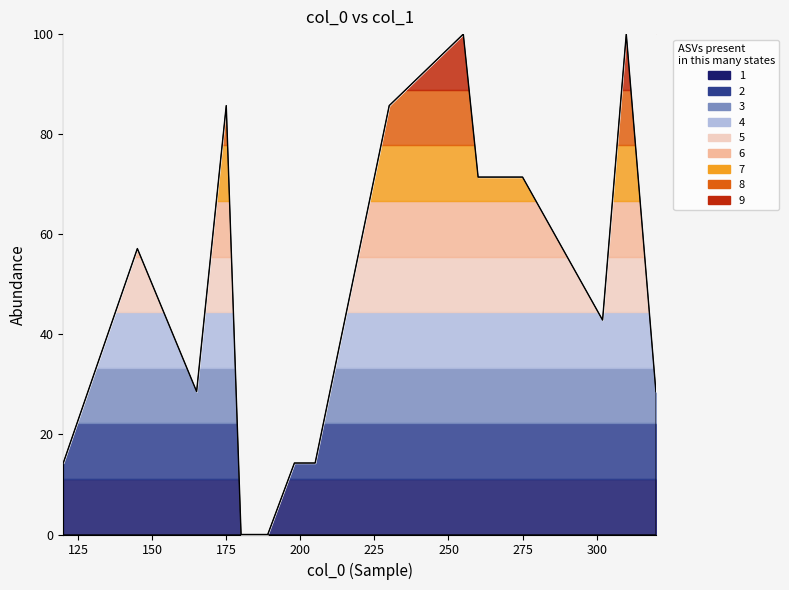

Reading right to left, list all the values displayed in this chart.

28.6	100.0	42.9	71.4	71.4	100.0	85.7	14.3	14.3	0.0	0.0	85.7	28.6	57.1	14.3